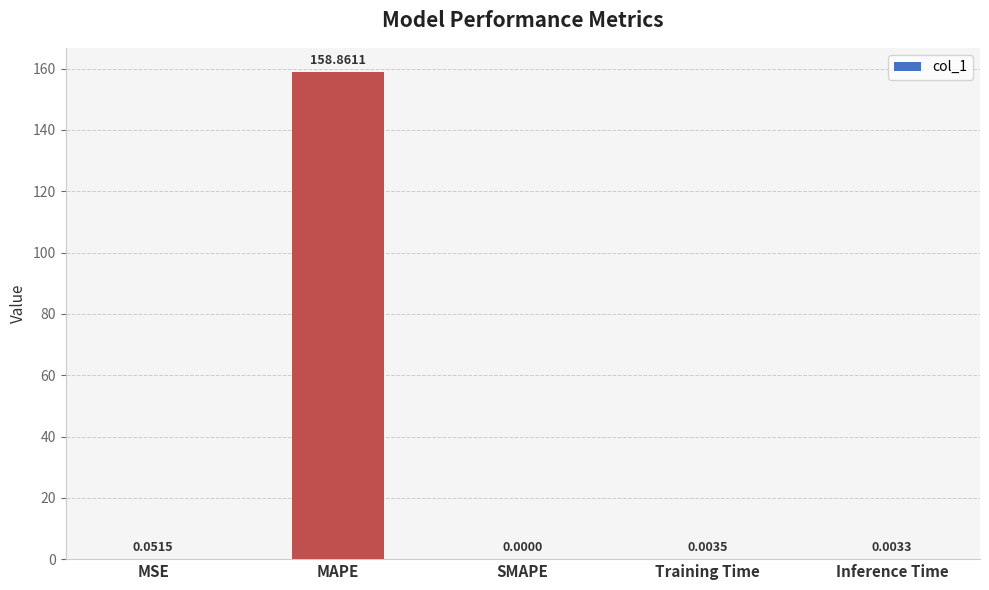

How many series are shown in this chart?

1